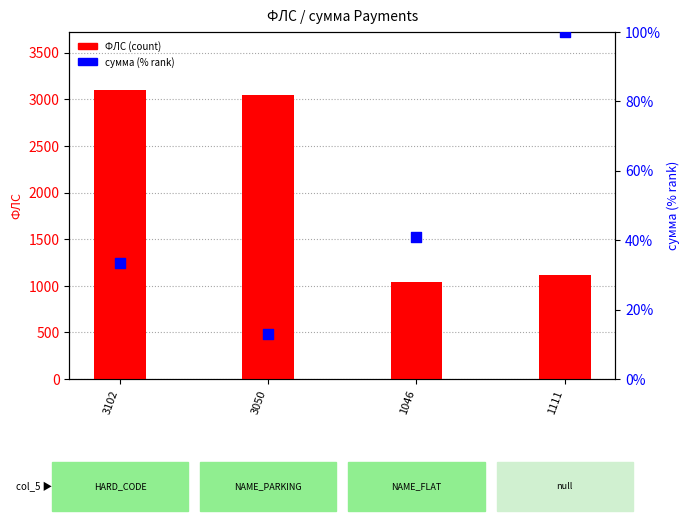

Which series has the largest Y range (max minus min)?

ФЛС (count)